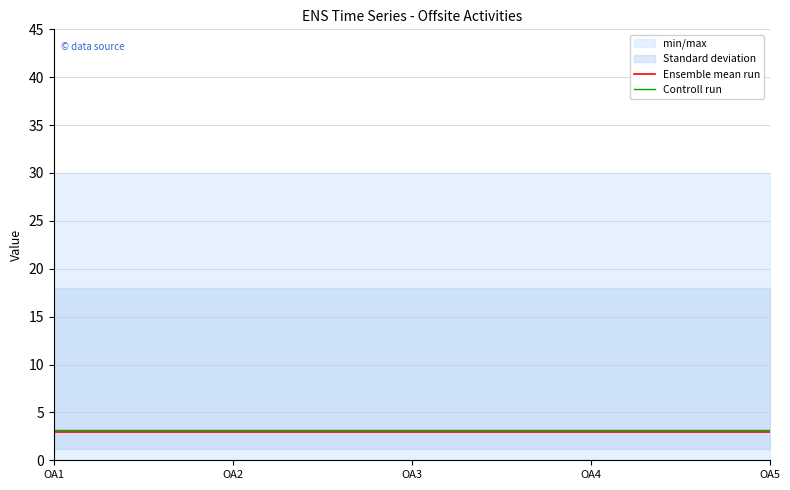

The Controll run series shows 1.1 at OA4. True or false?

False